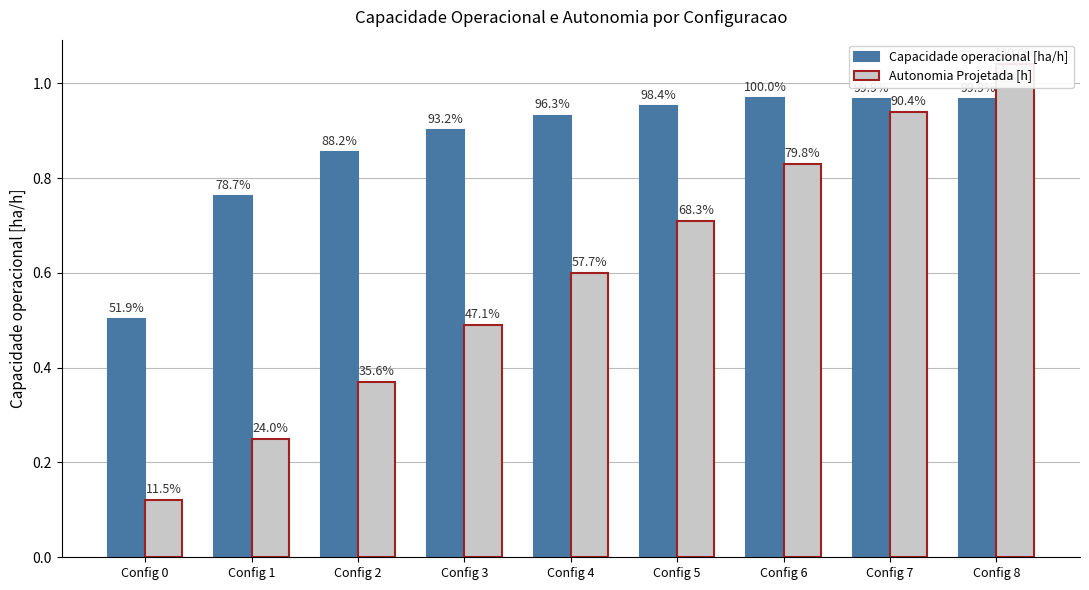

Reading right to left, extract all data points from this chart.

Capacidade operacional [ha/h]: Config 8=1.0	Config 7=1.0	Config 6=1.0	Config 5=1.0	Config 4=0.9	Config 3=0.9	Config 2=0.9	Config 1=0.8	Config 0=0.5
Autonomia Projetada [h]: Config 8=1.0	Config 7=0.9	Config 6=0.8	Config 5=0.7	Config 4=0.6	Config 3=0.5	Config 2=0.4	Config 1=0.2	Config 0=0.1